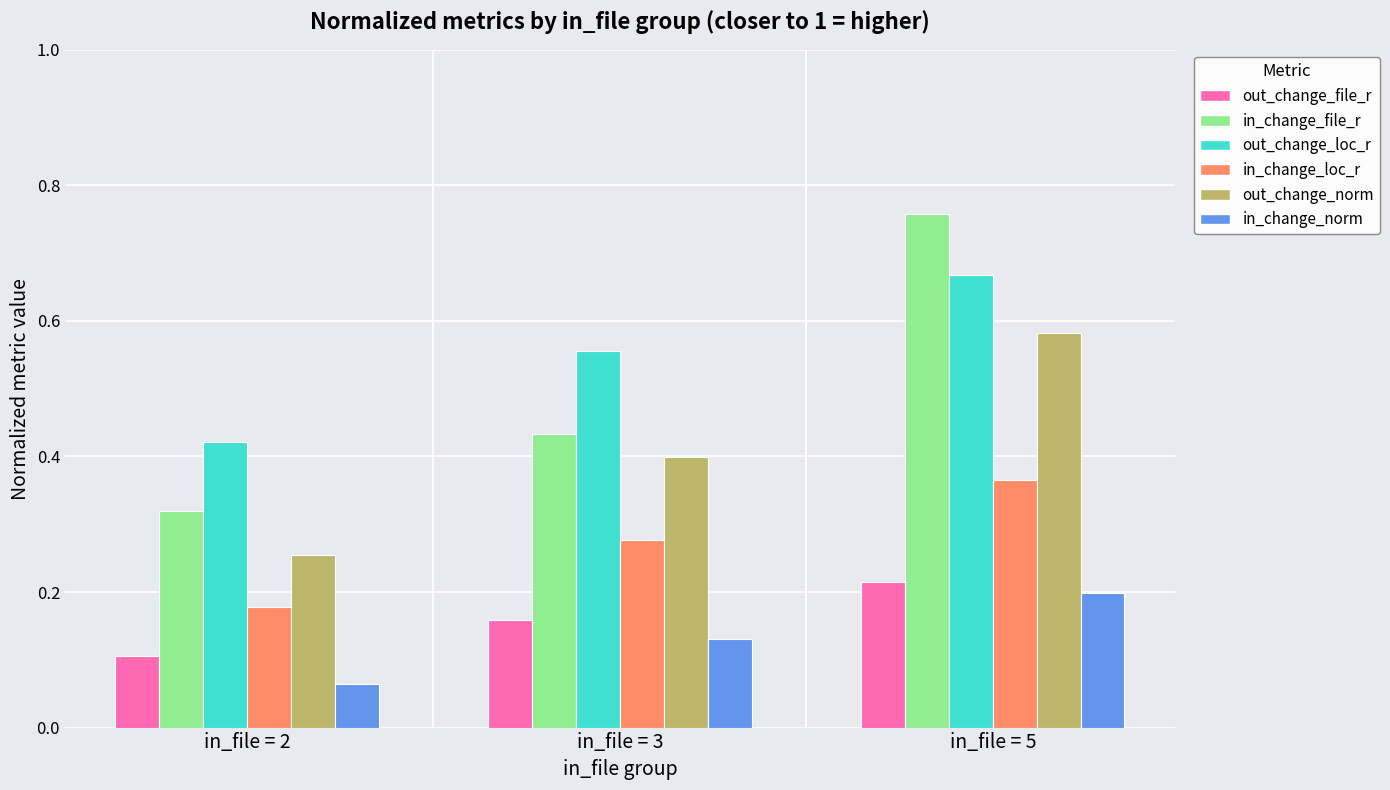

Count the in_change_loc_r values in the range 0 to 1.

3